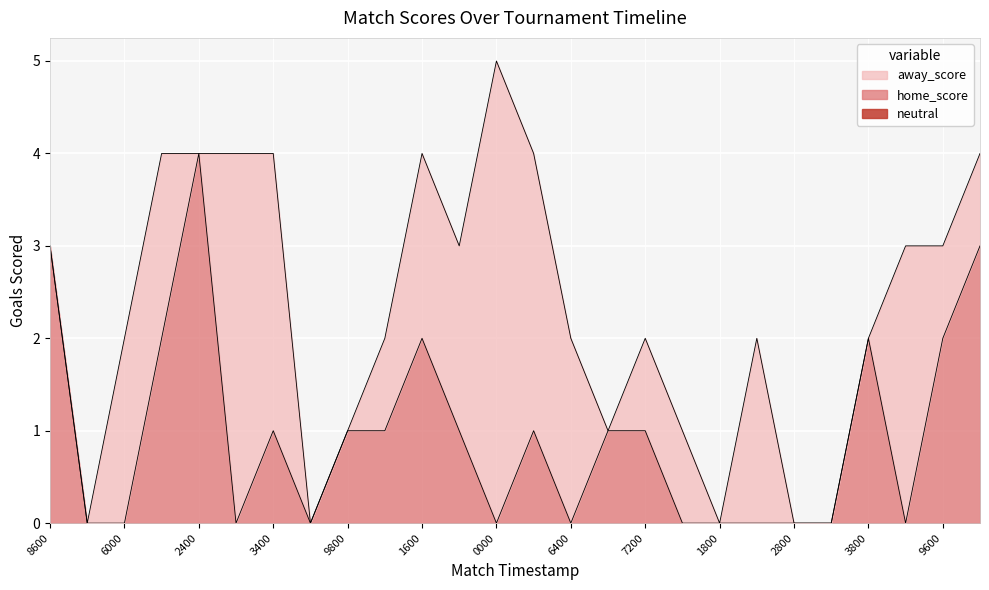

Rank the categories by neutral value from lowest to highest.

1560558600, 1560625200, 1560636000, 1560711600, 1560722400, 1560812400, 1560893400, 1560904200, 1560979800, 1560990600, 1561071600, 1561158000, 1561230000, 1561230000, 1561316400, 1561316400, 1561417200, 1561417200, 1561681800, 1561748400, 1561762800, 1561834800, 1562113800, 1562200200, 1562439600, 1562529600